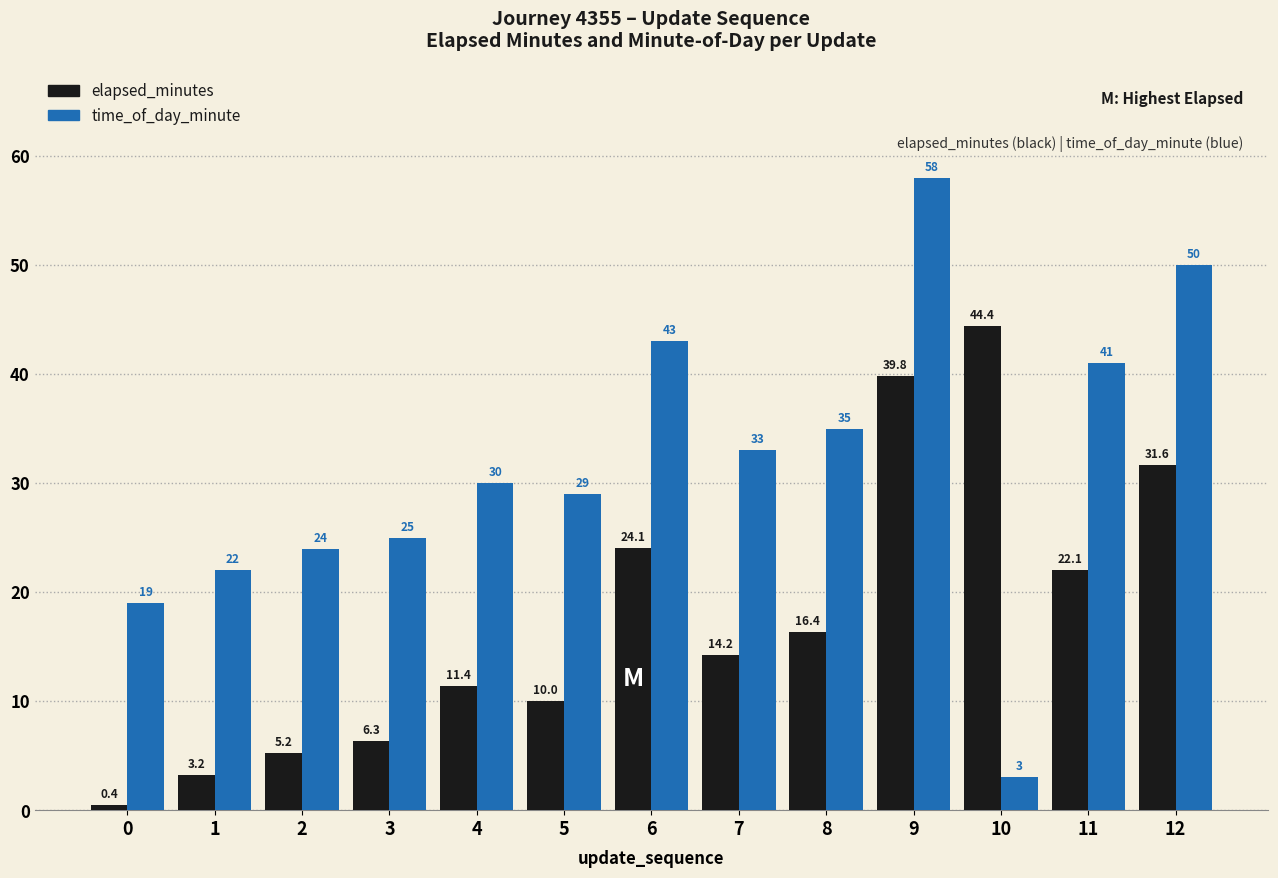

How many data points in time_of_day_minute are less than 30?

6